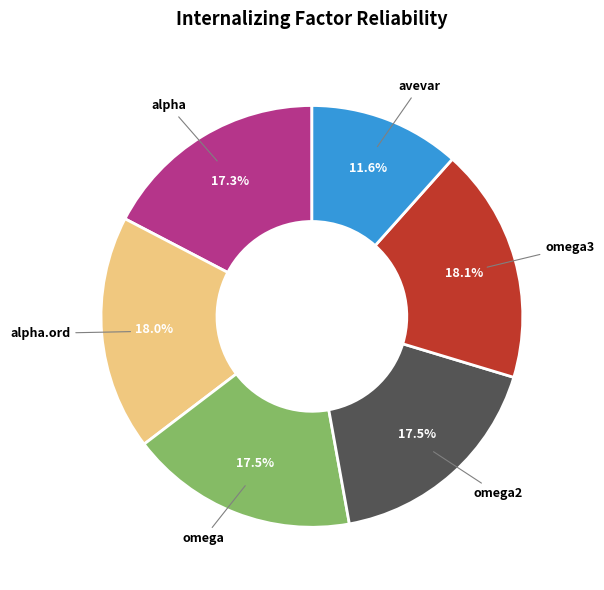

True or false: avevar accounts for 12% of the total.

True